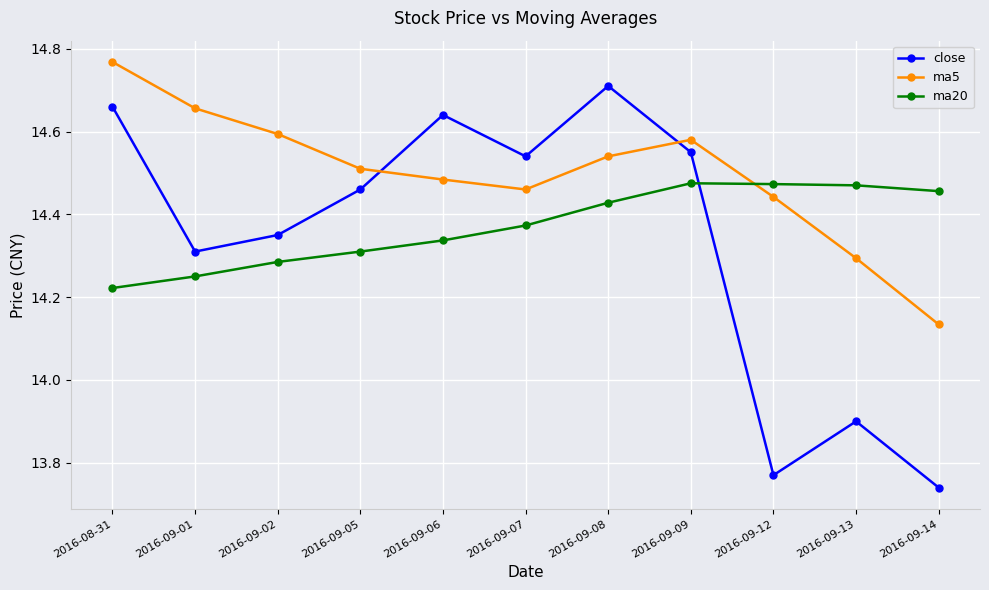

Which series ends up on top after the final intersection of ma20 and close?

ma20